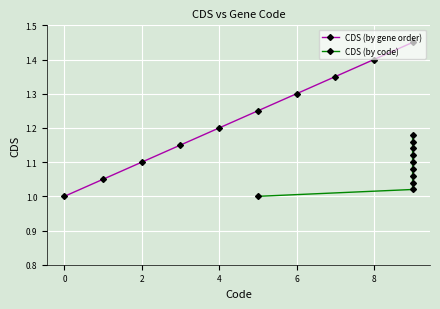

At which category does the chart reach its peak across all series?

9